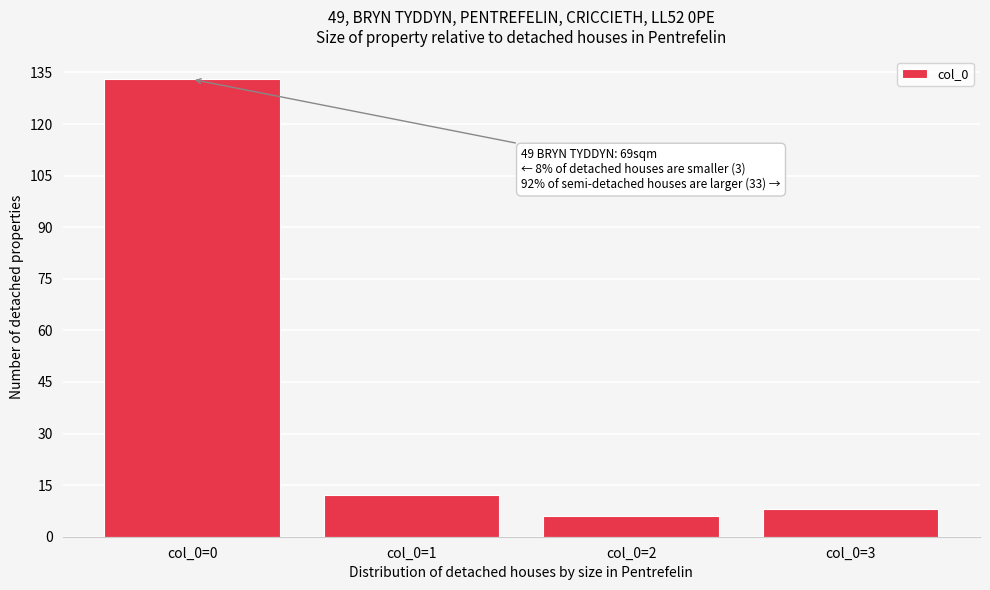

Reading left to right, what are all the values shown in this chart?

133	12	6	8